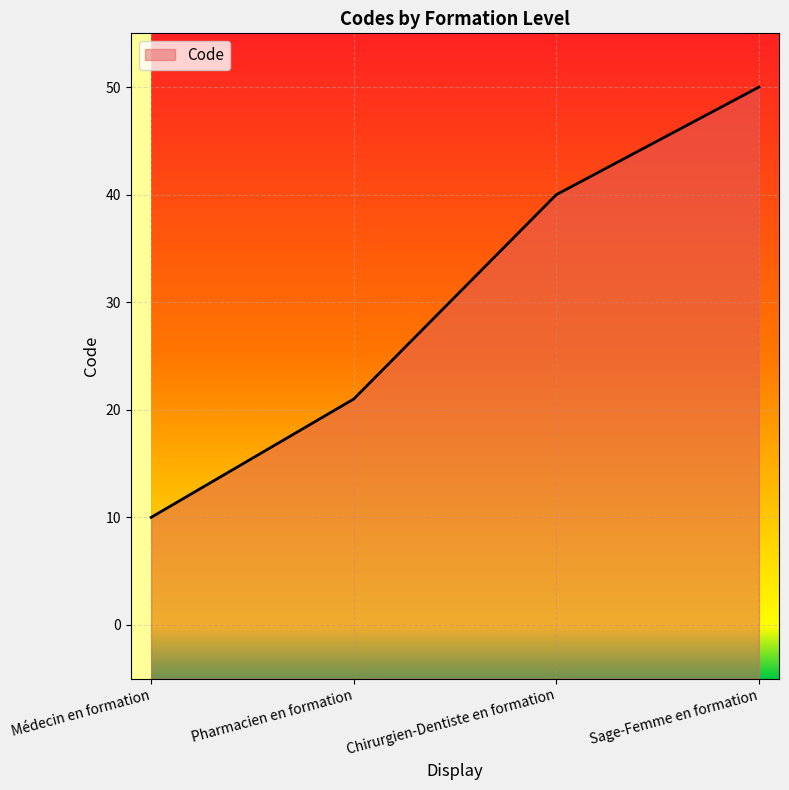

True or false: the data shows 21 at Pharmacien en formation.

True